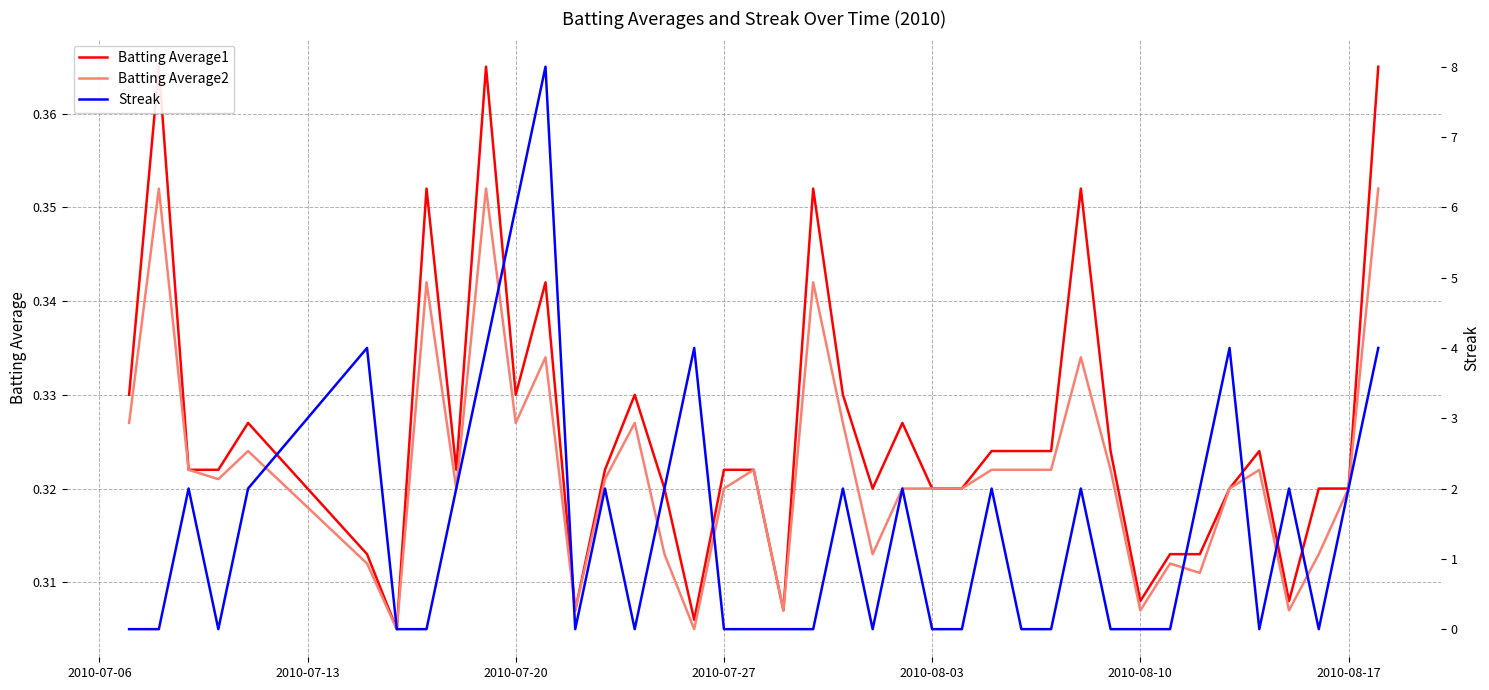

How many categories are shown in the chart?

40